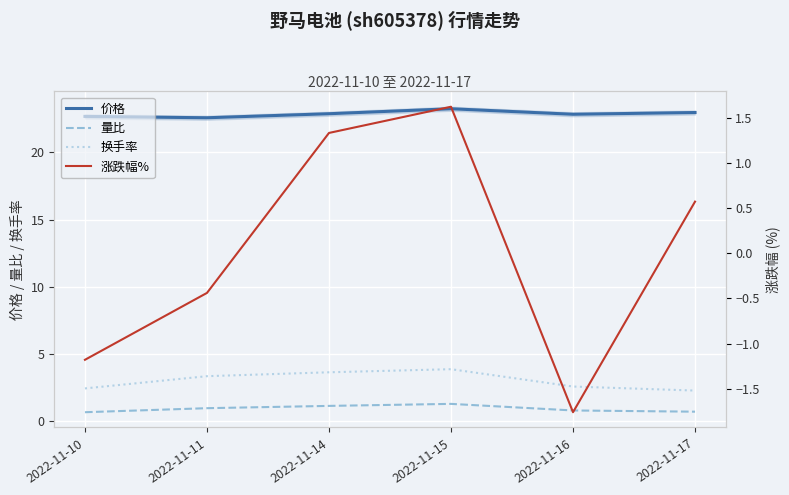

At 2022-11-15, list the series in order from largest to smallest.

价格, 换手率, 涨跌幅%, 量比